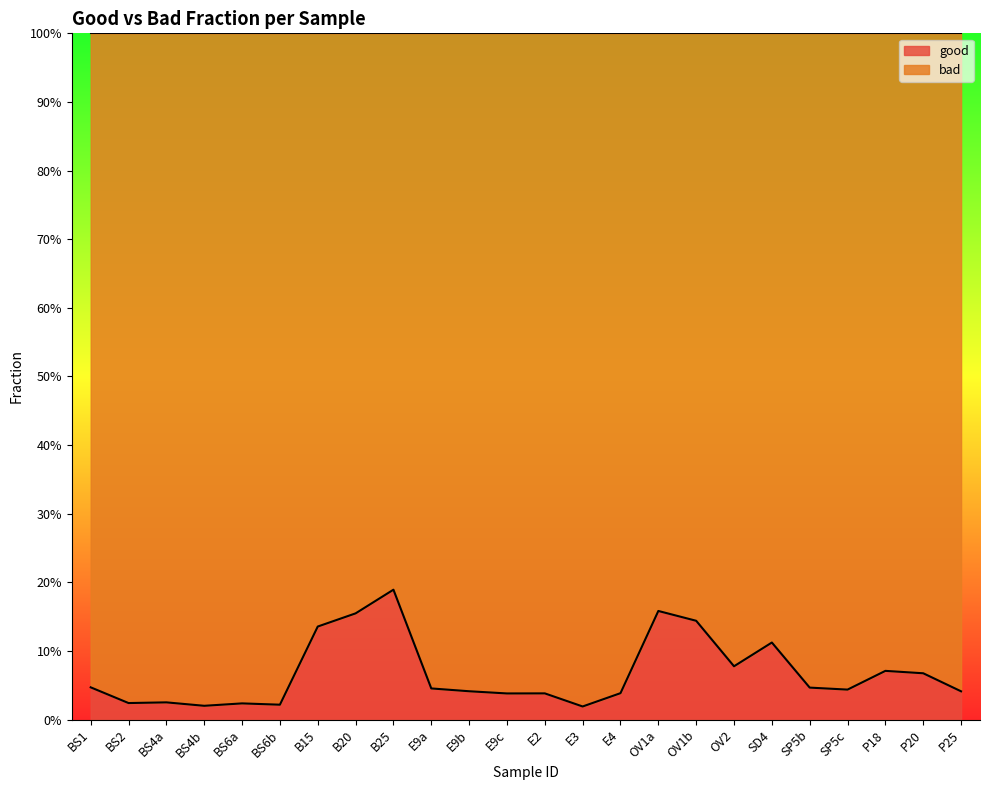

Reading right to left, extract all data points from this chart.

0.0	0.1	0.1	0.0	0.0	0.1	0.1	0.1	0.2	0.0	0.0	0.0	0.0	0.0	0.0	0.2	0.2	0.1	0.0	0.0	0.0	0.0	0.0	0.0